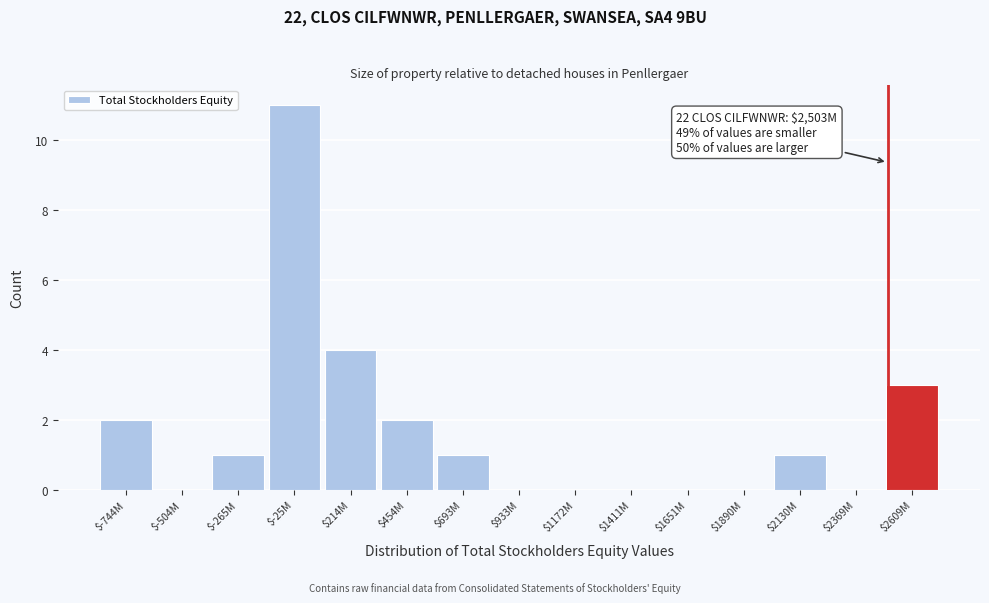

Where is the data nearest to the value 5?

$214M